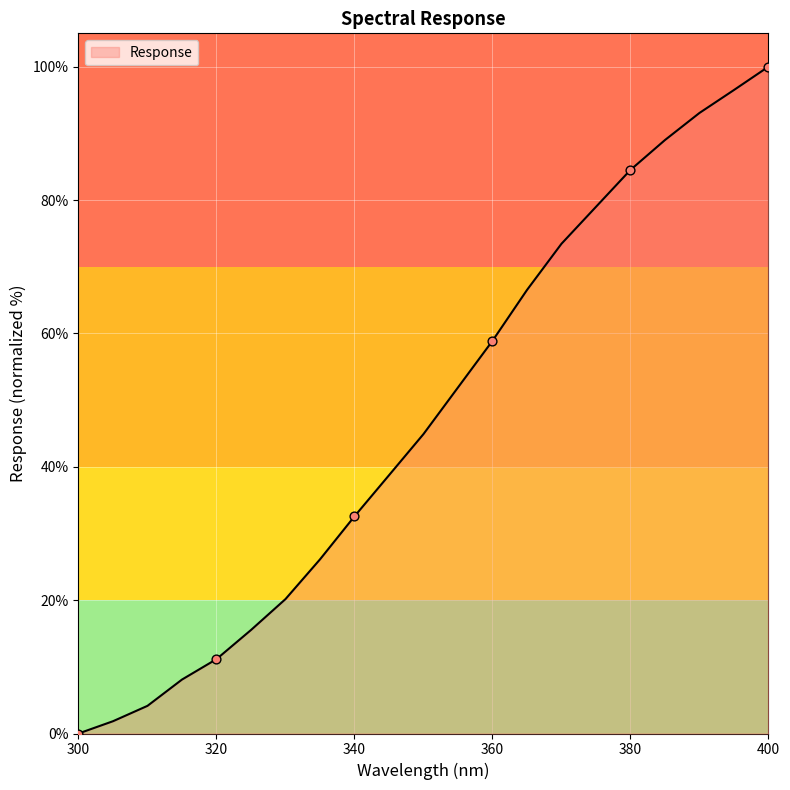

What is the maximum value shown in the chart?

100.0